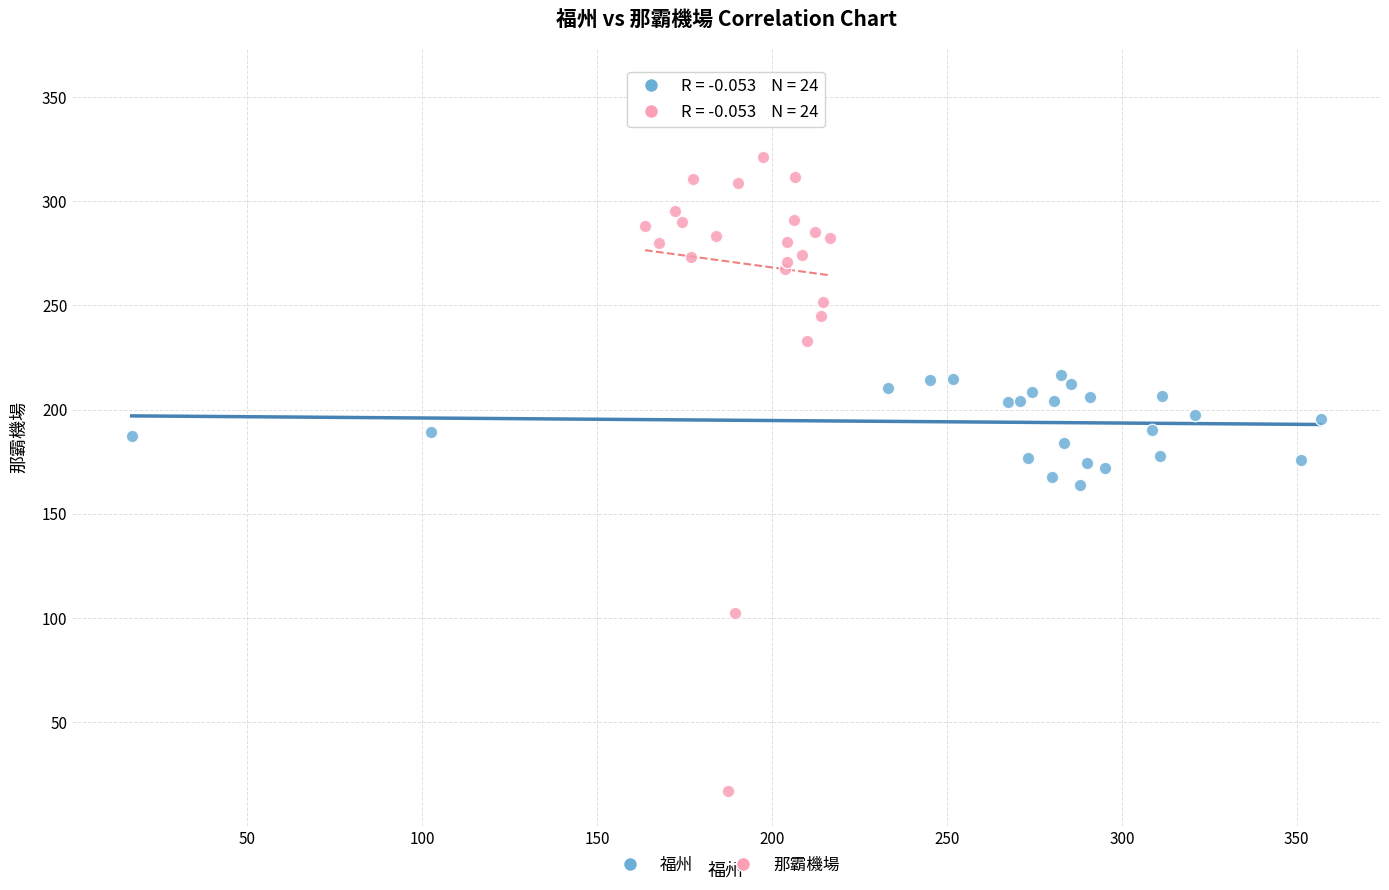

Which series contains the highest Y value?

那霸機場